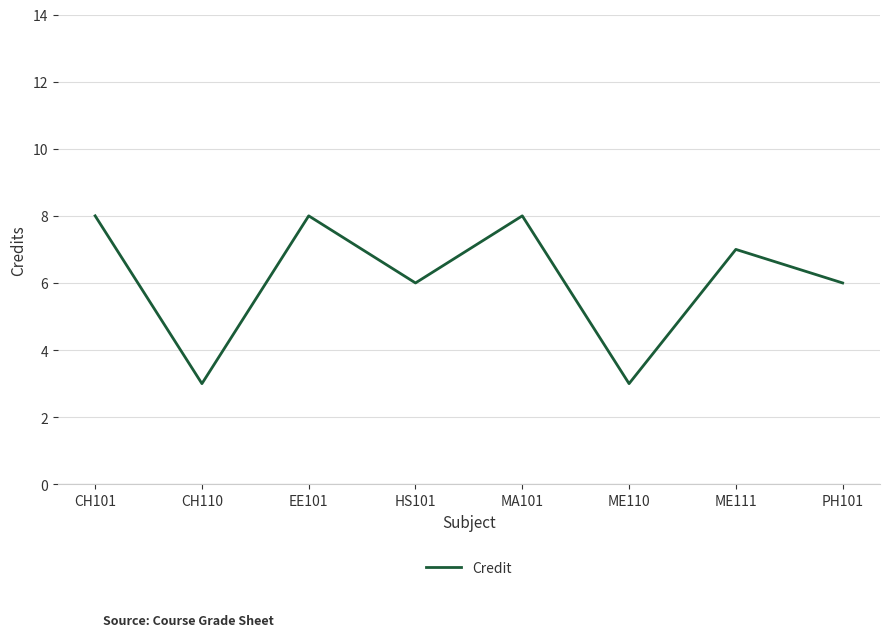

What is the maximum value shown in the chart?

8